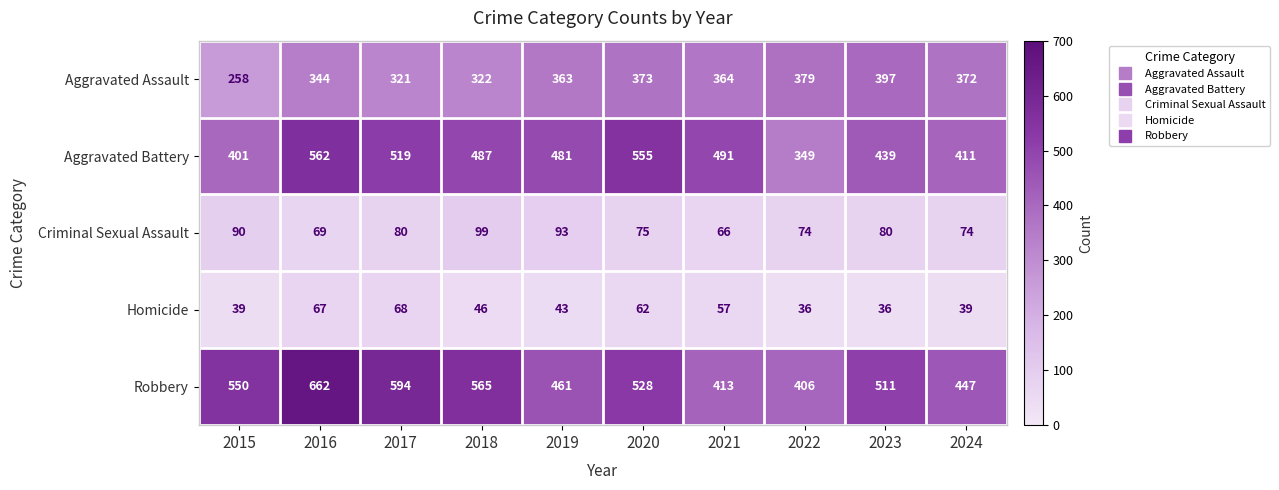

What is the approximate value of Criminal Sexual Assault at 2021, to the nearest 5?

65